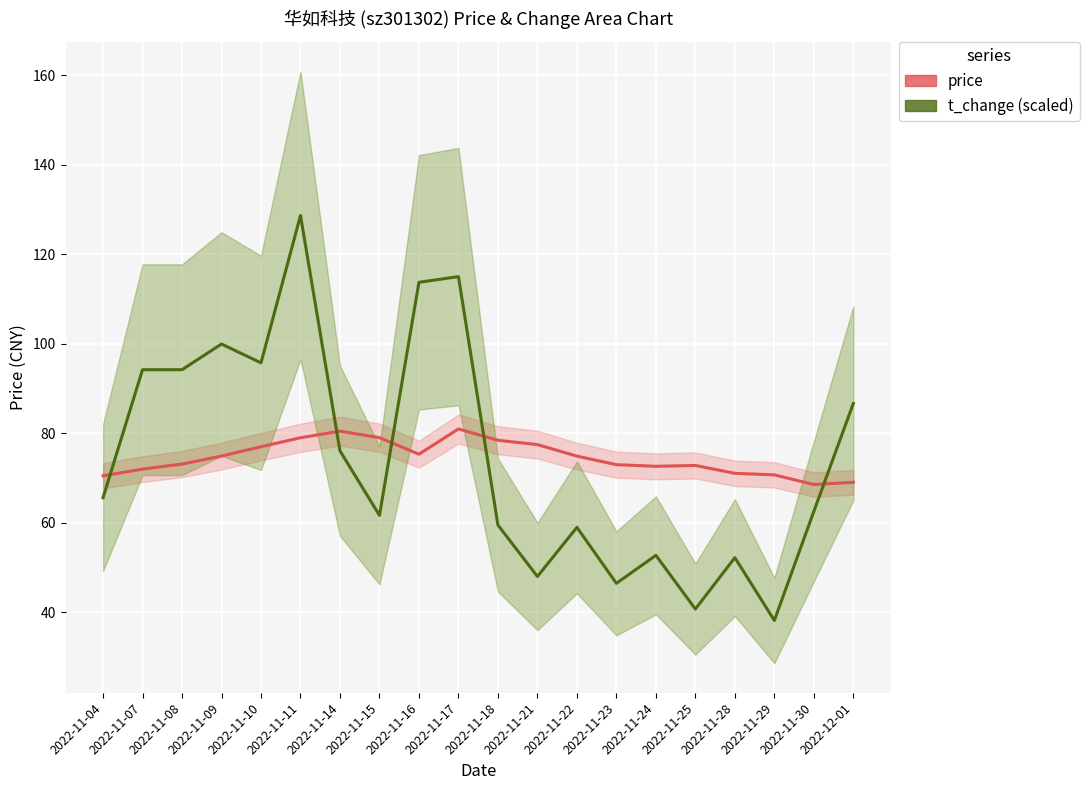

At which category does price reach its first local valley?

2022-11-16